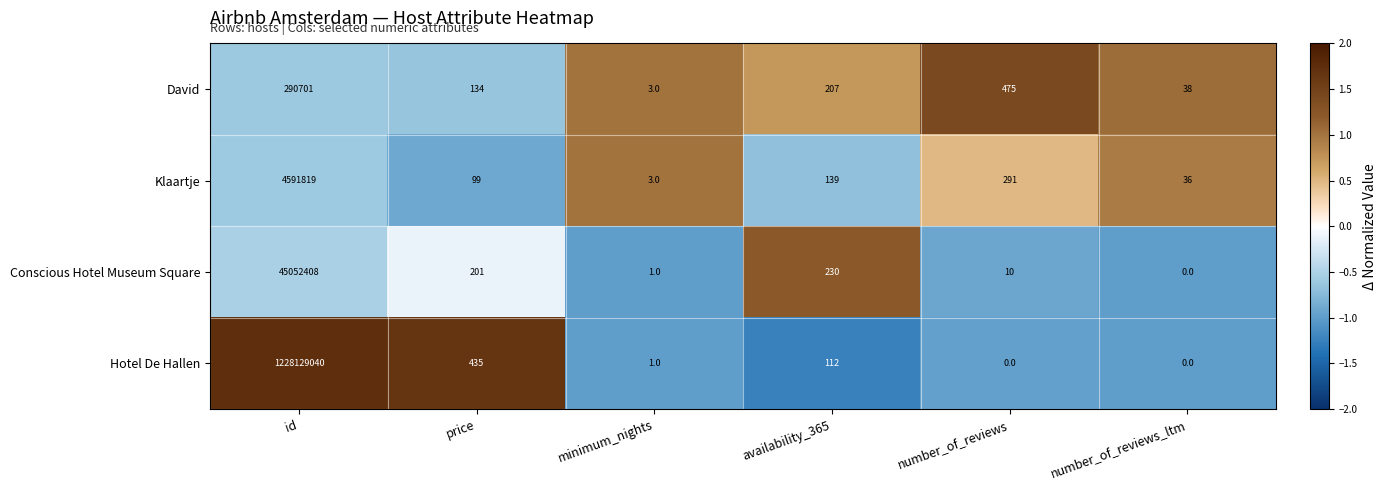

At which category is the sum across all series the highest?

id